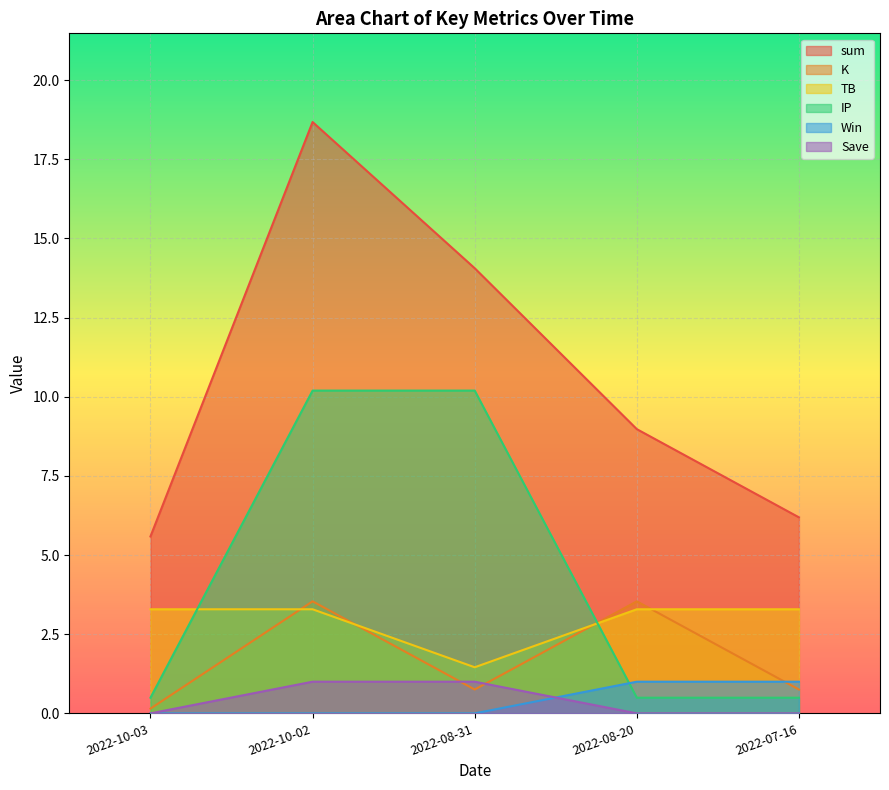

What position from the right is 2022-07-16?

1